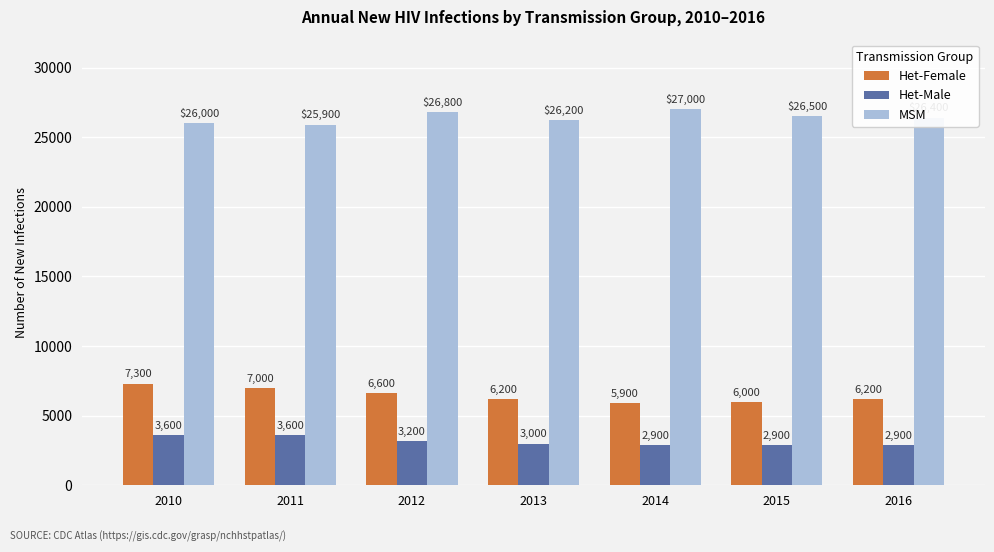

Reading left to right, list all the values displayed in this chart.

Het-Female: 7300	7000	6600	6200	5900	6000	6200
Het-Male: 3600	3600	3200	3000	2900	2900	2900
MSM: 26000	25900	26800	26200	27000	26500	26400